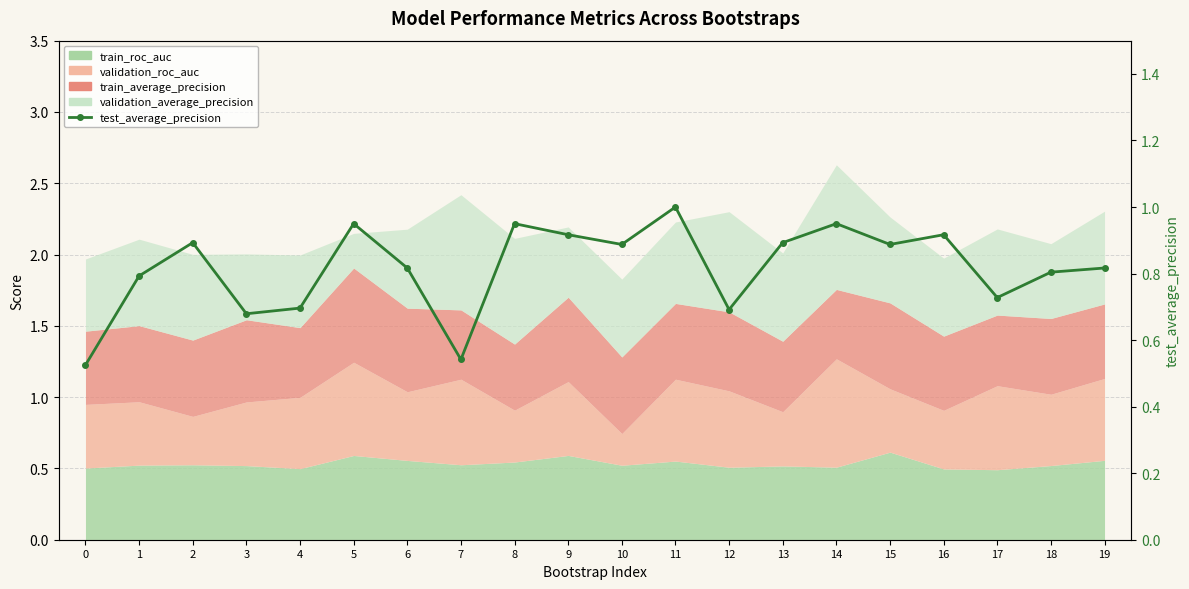

List the labels in order of value, smallest first.

0, 7, 3, 12, 4, 17, 1, 18, 6, 19, 10, 15, 2, 13, 9, 16, 5, 8, 14, 11